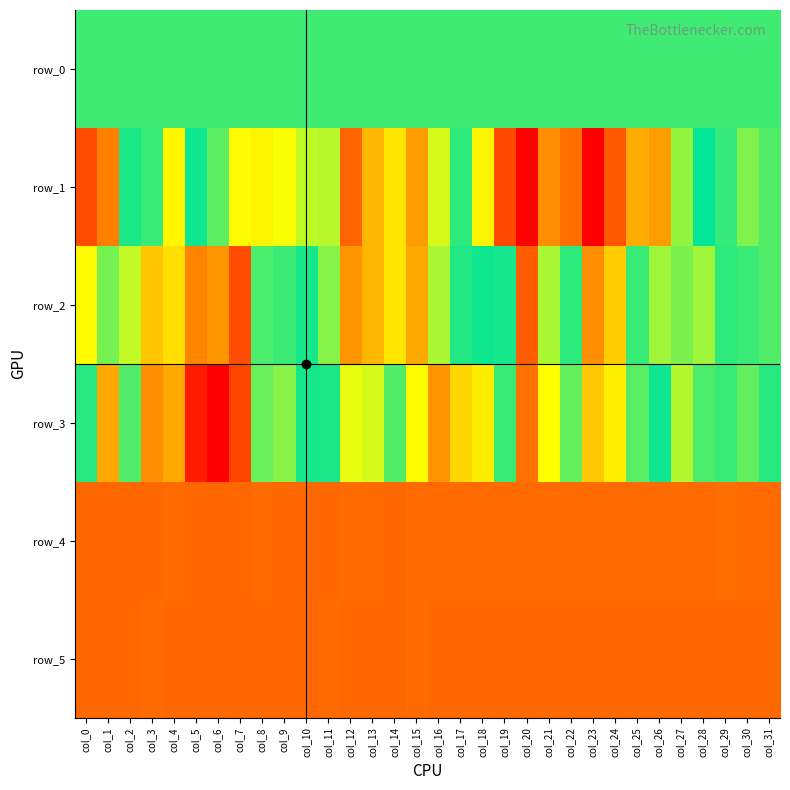

Reading right to left, transcribe all the data shown in this chart.

row_0: 74.5	74.5	74.4	74.4	74.3	74.3	74.3	74.3	74.1	74.1	74.1	74.0	74.0	73.9	73.9	73.9	73.8	73.7	73.7	73.7	73.6	73.5	73.5	73.5	73.4	73.3	73.3	73.3	73.2	73.2	73.1	73.1
row_1: -184.0	184.0	47.0	-42.0	-306.0	-787.0	-740.0	-1009.0	-1412.0	-926.0	-824.0	-1401.0	-1087.0	-531.0	-122.0	341.0	697.0	488.0	631.0	867.0	288.0	-376.0	-489.0	-525.0	-512.0	-212.0	-13.0	429.0	57.0	1.0	790.0	978.0
row_2: -184.0	61.0	-123.0	244.0	178.0	-326.0	-139.0	-642.0	-826.0	-125.0	-348.0	-995.0	-7.0	-70.0	-96.0	258.0	670.0	488.0	628.0	727.0	196.0	-7.0	60.0	-175.0	-1065.0	-809.0	-862.0	506.0	-667.0	-385.0	163.0	427.0
row_3: 25.0	130.0	63.0	91.0	273.0	-12.0	-197.0	454.0	571.0	132.0	417.0	830.0	-144.0	-549.0	-619.0	-820.0	-507.0	-183.0	-419.0	-459.0	-88.0	-9.0	-281.0	-233.0	1011.0	1327.0	1202.0	669.0	744.0	-186.0	-759.0	-110.0
row_4: 853.0	855.0	845.0	851.0	854.0	852.0	853.0	854.0	854.0	855.0	851.0	855.0	855.0	855.0	856.0	853.0	853.0	857.0	853.0	855.0	859.0	864.0	861.0	856.0	864.0	861.0	860.0	850.0	859.0	861.0	859.0	857.0
row_5: 863.0	865.0	862.0	858.0	860.0	857.0	862.0	862.0	864.0	863.0	862.0	859.0	861.0	857.0	862.0	861.0	848.0	861.0	857.0	861.0	855.0	858.0	858.0	861.0	865.0	866.0	863.0	864.0	854.0	862.0	859.0	859.0